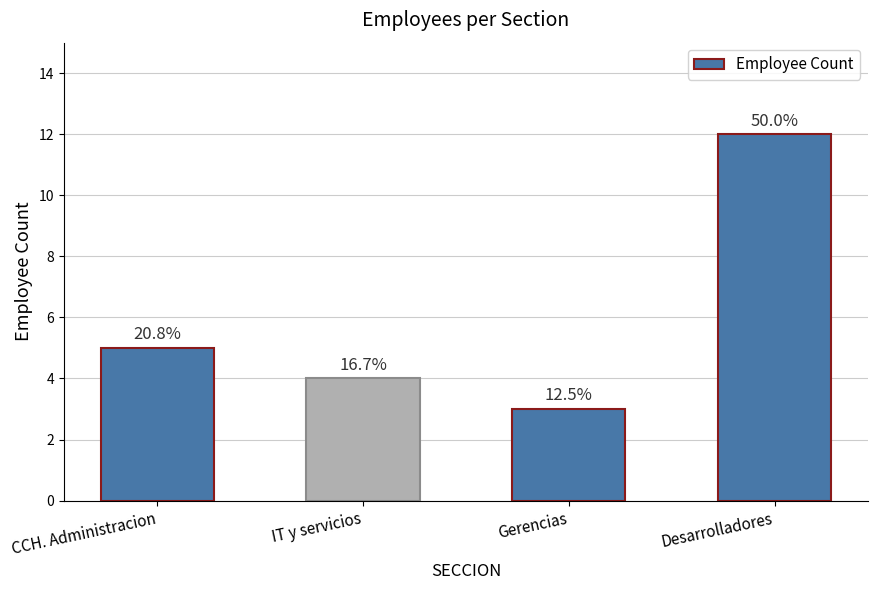

How many bars are there in total?

4